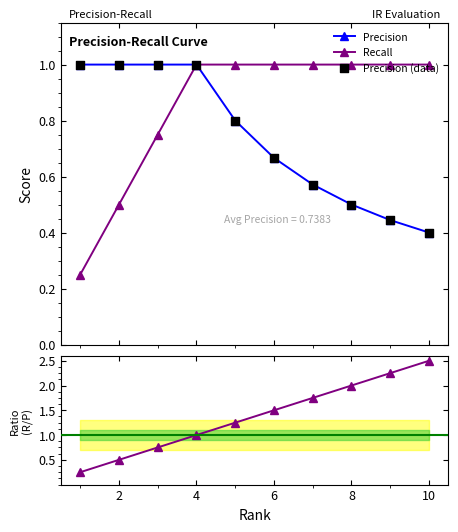

True or false: Precision has more than 2 interior local peaks.

False